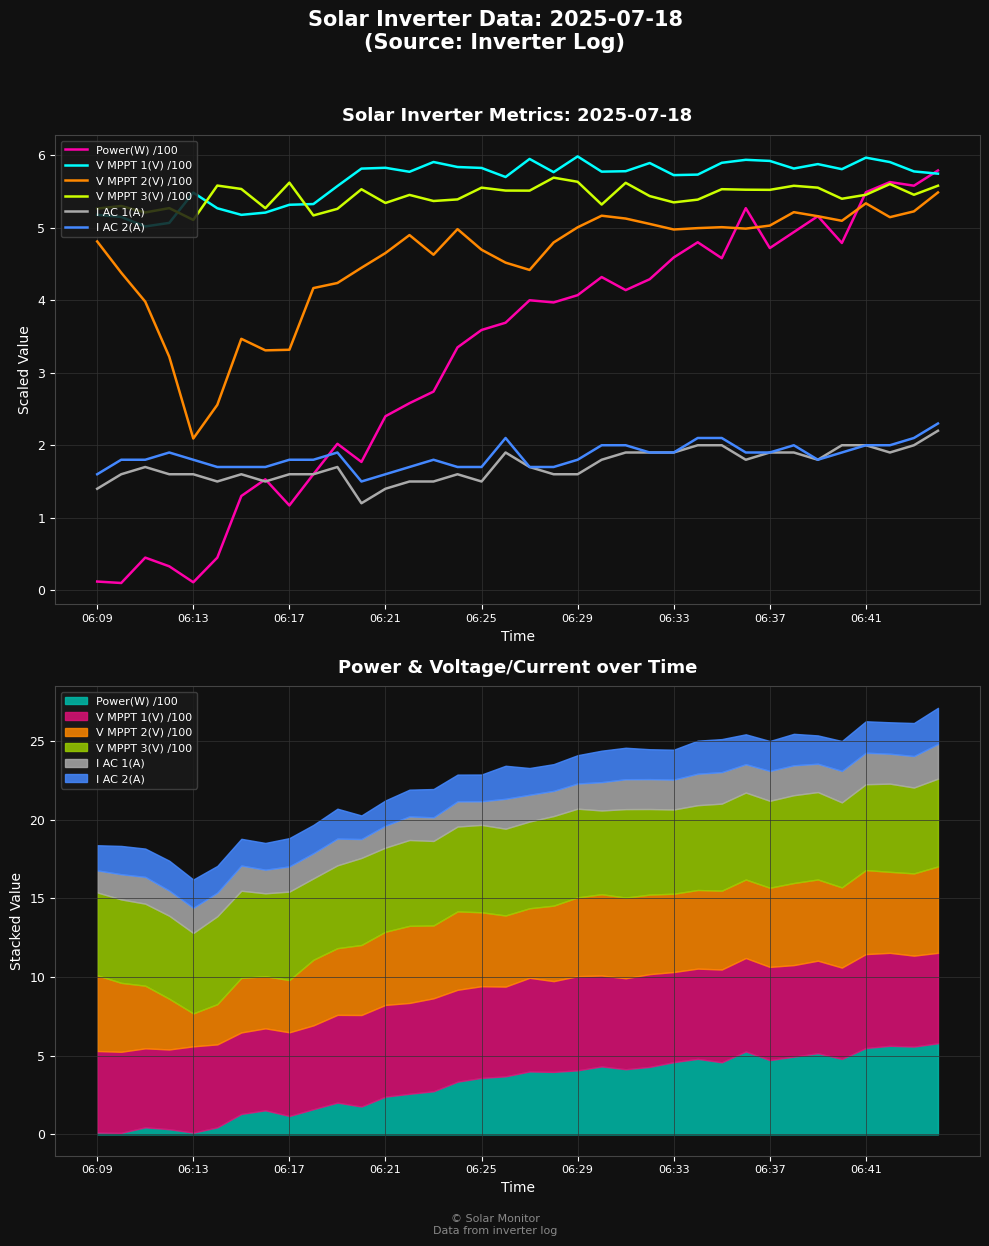

At 25, list the series in order from smallest to largest.

I AC 1(A), I AC 2(A), Power(W) /100, V MPPT 2(V) /100, V MPPT 3(V) /100, V MPPT 1(V) /100